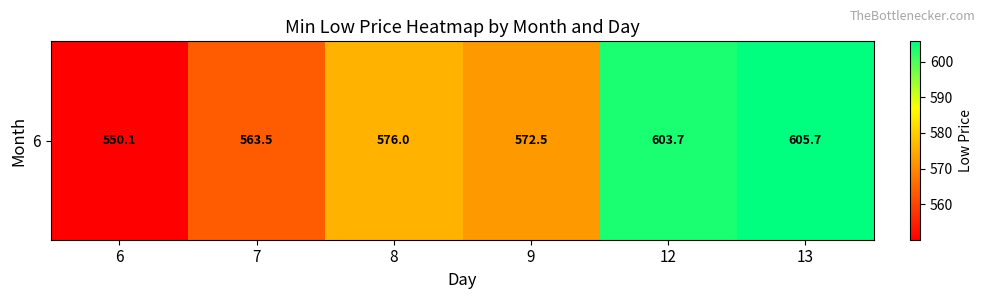

Reading right to left, list all the values displayed in this chart.

605.7	603.7	572.5	576.0	563.5	550.1